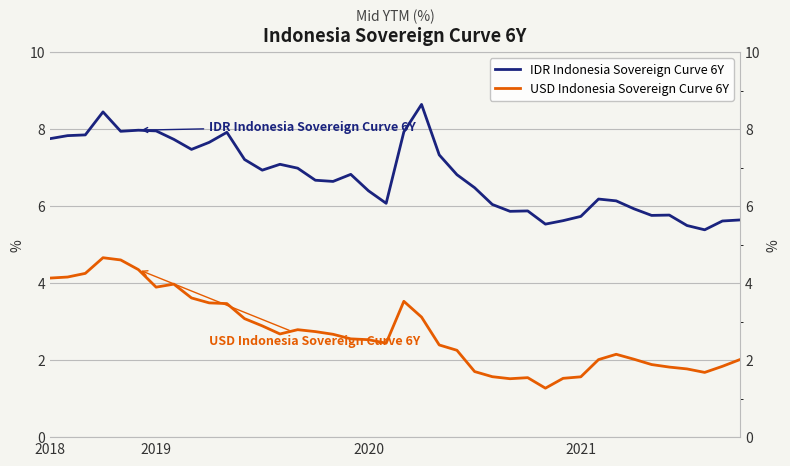

Reading left to right, transcribe all the data shown in this chart.

IDR Indonesia Sovereign Curve 6Y: 7.8	7.8	7.8	8.4	7.9	8.0	8.0	7.7	7.5	7.7	7.9	7.2	6.9	7.1	7.0	6.7	6.6	6.8	6.4	6.1	7.9	8.6	7.3	6.8	6.5	6.0	5.9	5.9	5.5	5.6	5.7	6.2	6.1	5.9	5.8	5.8	5.5	5.4	5.6	5.6
USD Indonesia Sovereign Curve 6Y: 4.1	4.2	4.3	4.7	4.6	4.4	3.9	4.0	3.6	3.5	3.5	3.1	2.9	2.7	2.8	2.7	2.7	2.6	2.5	2.4	3.5	3.1	2.4	2.3	1.7	1.6	1.5	1.5	1.3	1.5	1.6	2.0	2.2	2.0	1.9	1.8	1.8	1.7	1.8	2.0